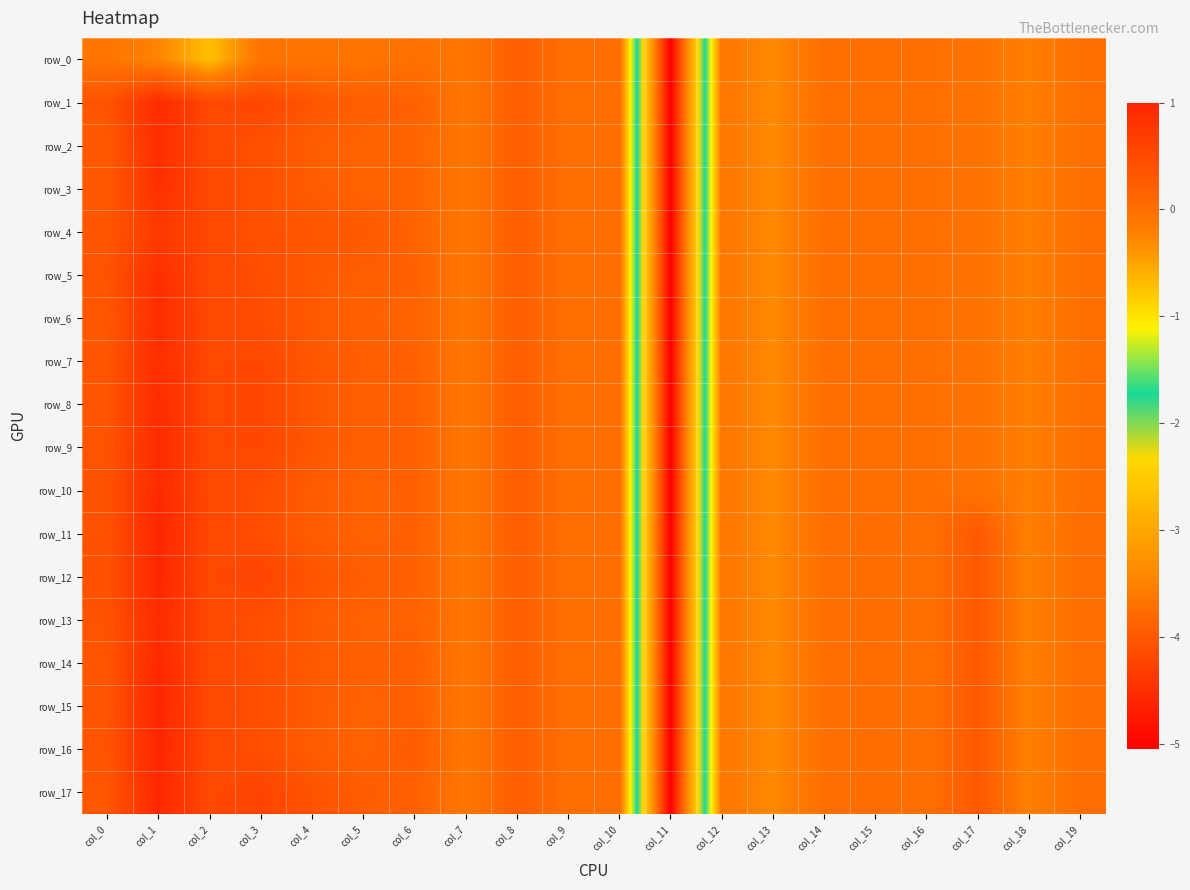

Which series has the largest range (max minus min)?

row_11